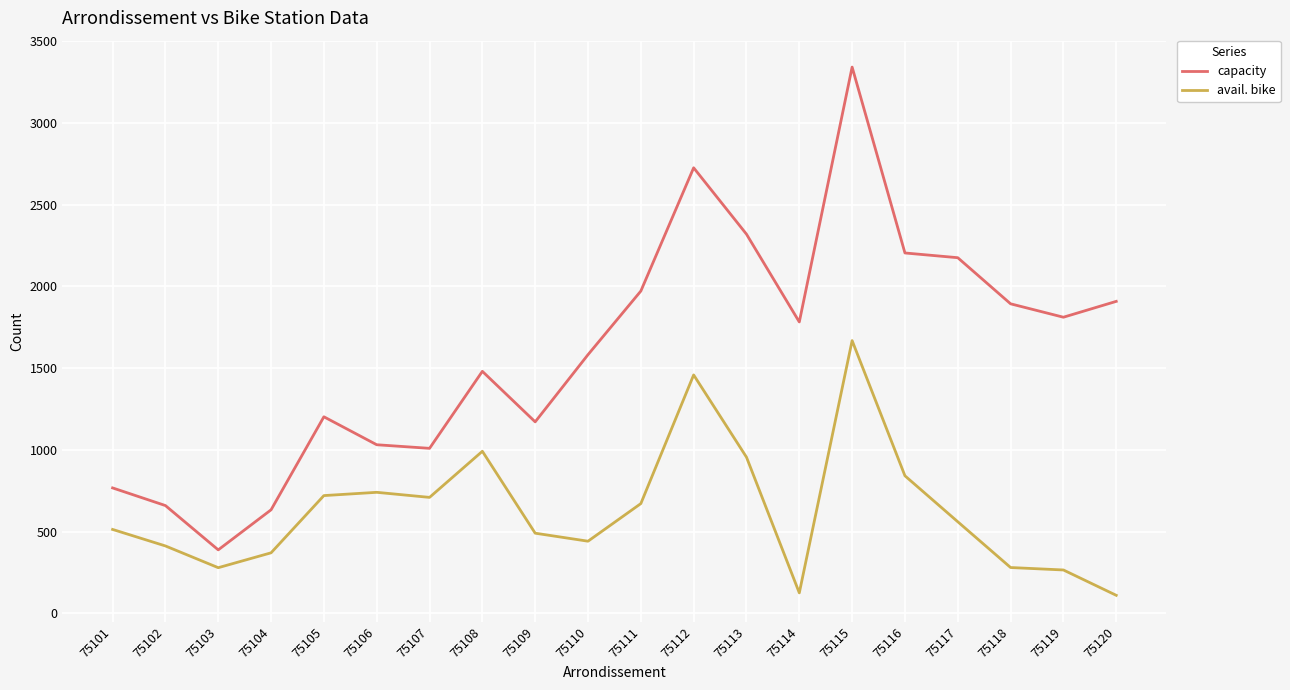

True or false: capacity and avail. bike cross at least once.

False